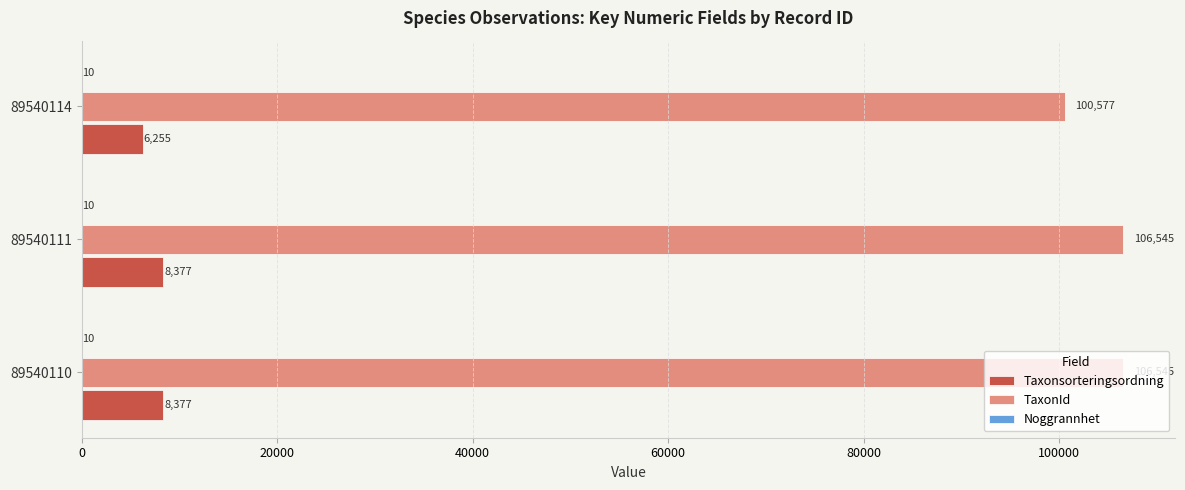

Which series has the largest total across all categories?

TaxonId